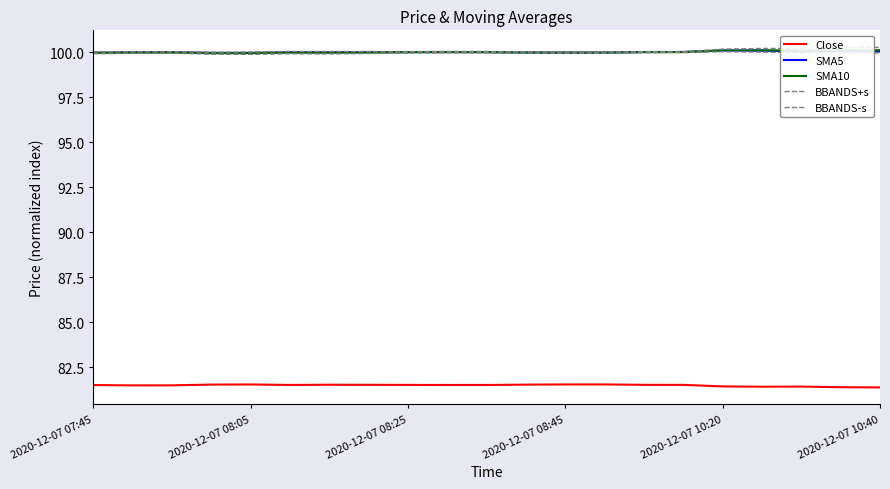

What is the difference between the highest and lowest values at 2020-12-07 08:05?

18.5